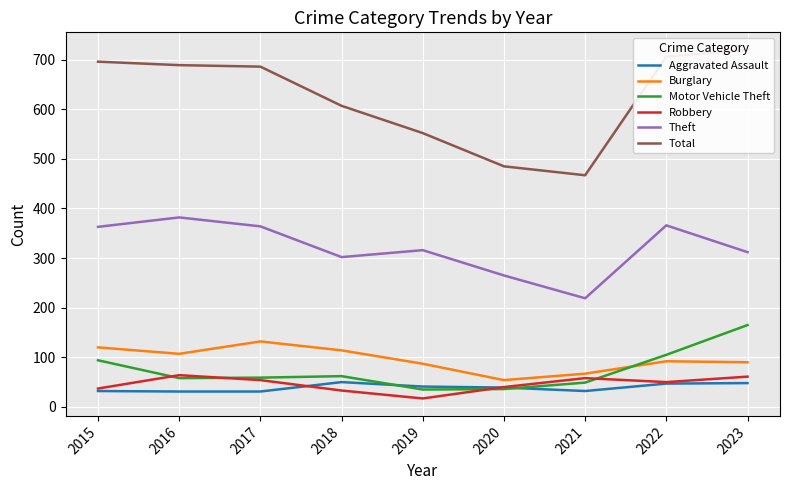

True or false: Aggravated Assault and Burglary cross at least once.

False